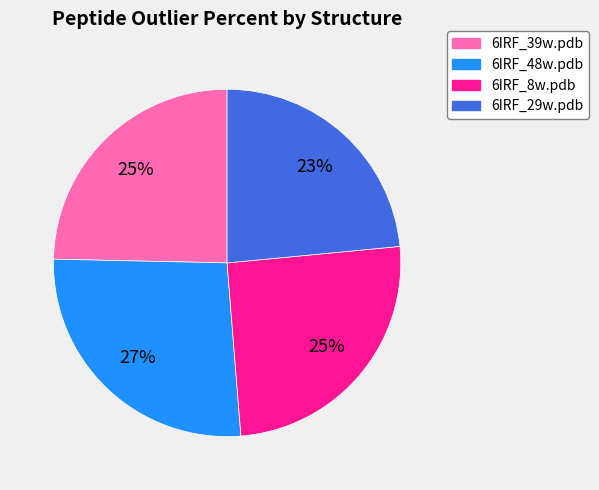

Do 6IRF_8w.pdb and 6IRF_48w.pdb together represent more than half of the pie?

Yes